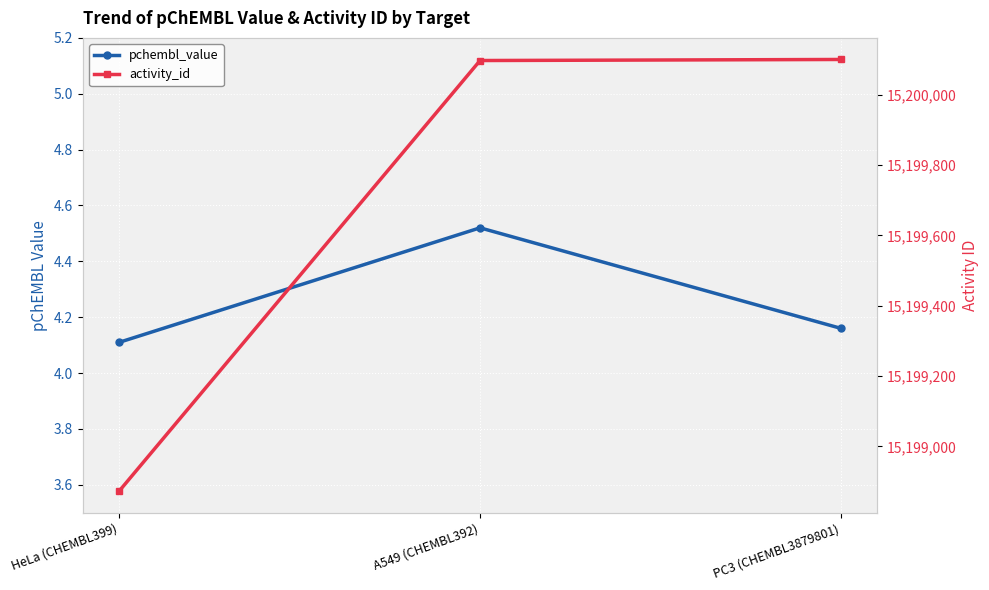

Reading left to right, list all the values displayed in this chart.

pchembl_value: HeLa (CHEMBL399)=4.1	A549 (CHEMBL392)=4.5	PC3 (CHEMBL3879801)=4.2
activity_id: HeLa (CHEMBL399)=15198873.0	A549 (CHEMBL392)=15200097.0	PC3 (CHEMBL3879801)=15200100.0